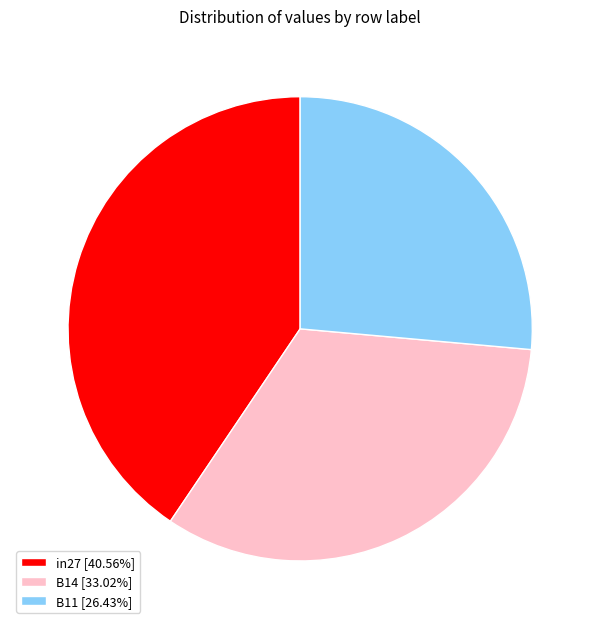

Does B11 represent more than half of the total?

No